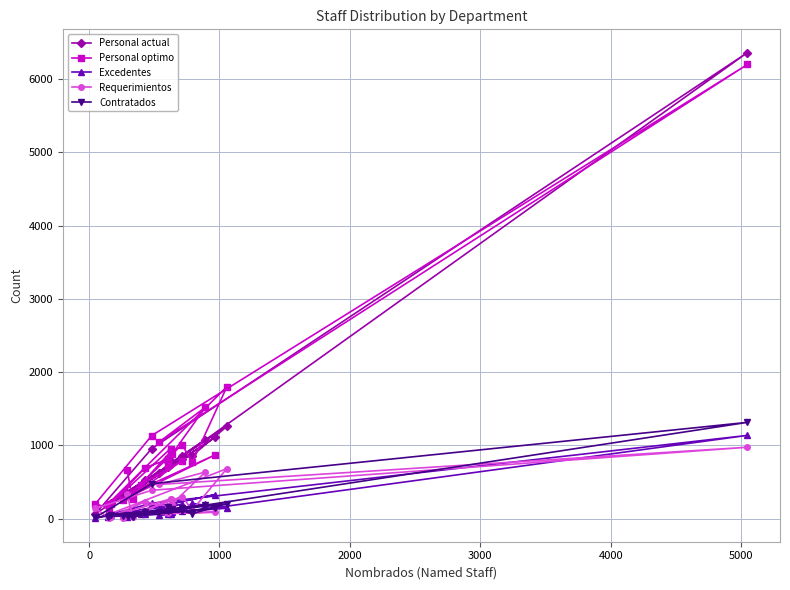

Which series has the widest spread of values?

Personal actual